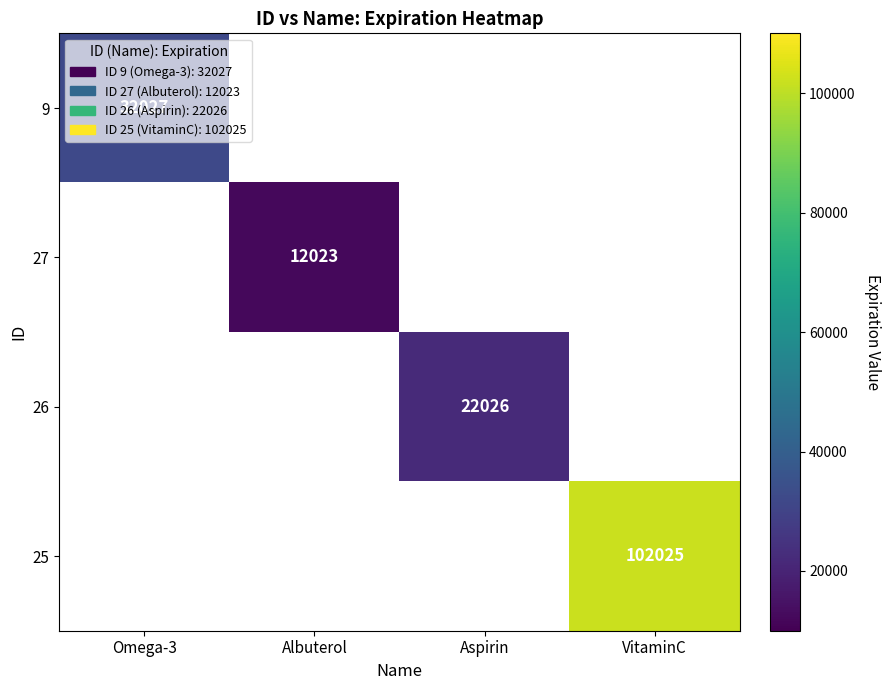

The value of 25 at VitaminC is 102025. True or false?

True